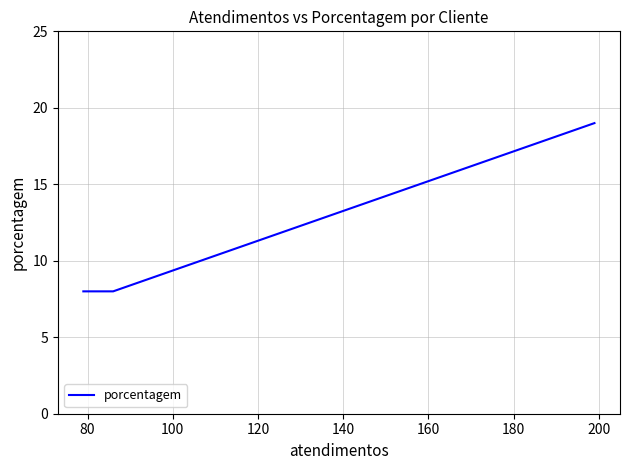

True or false: the data shows 4 at 120.

False